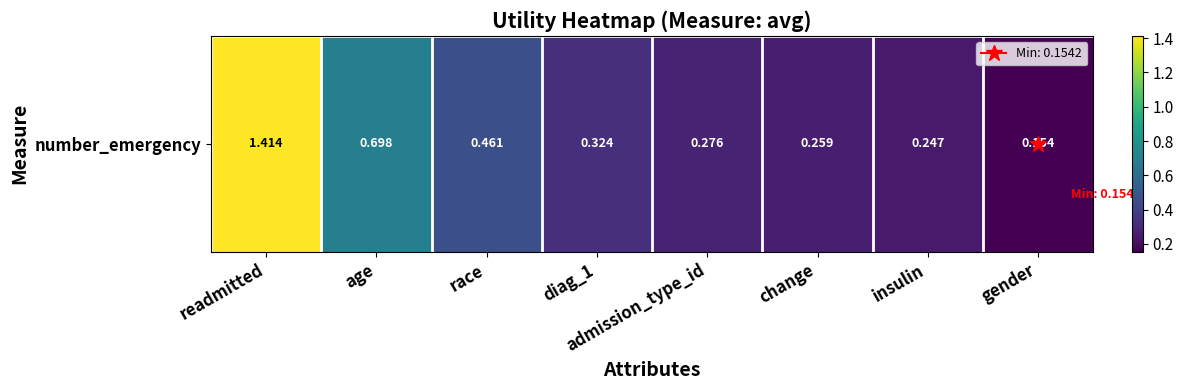

Reading left to right, transcribe all the data shown in this chart.

readmitted=1.4	age=0.7	race=0.5	diag_1=0.3	admission_type_id=0.3	change=0.3	insulin=0.2	gender=0.2